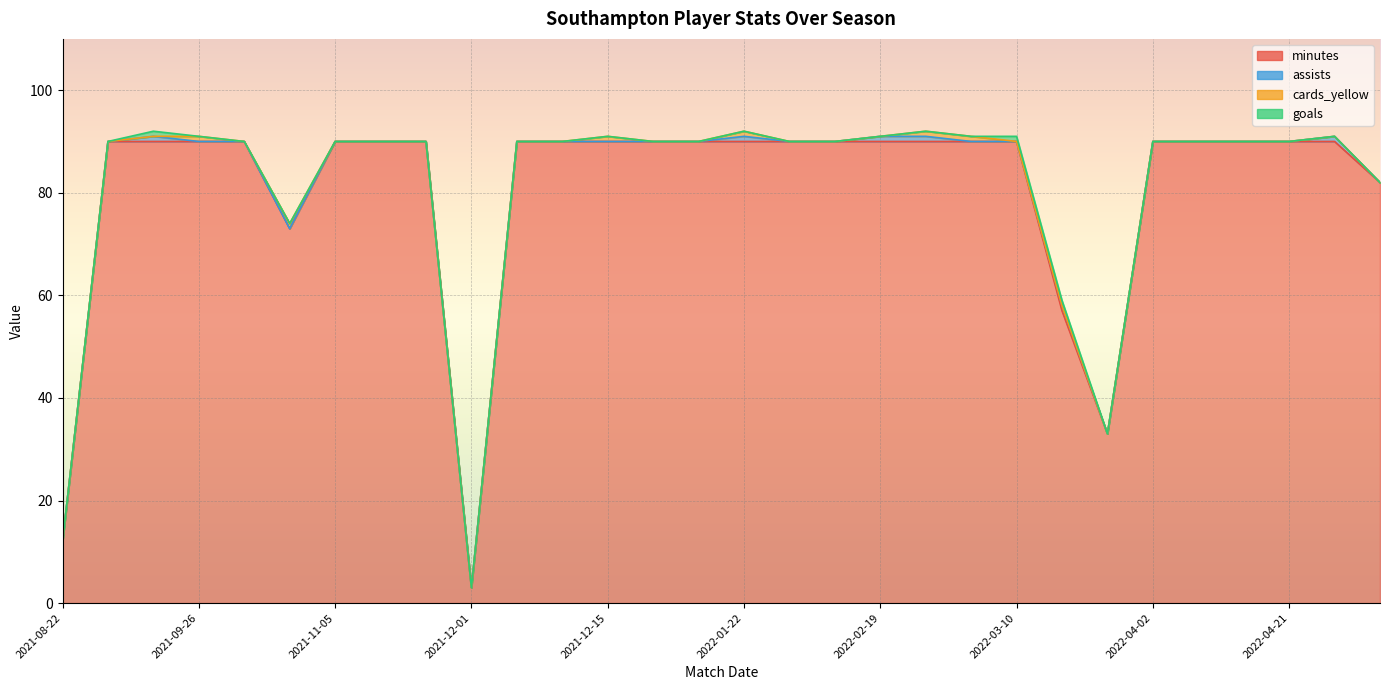

List the series in order of their peak value, highest first.

minutes, assists, cards_yellow, goals